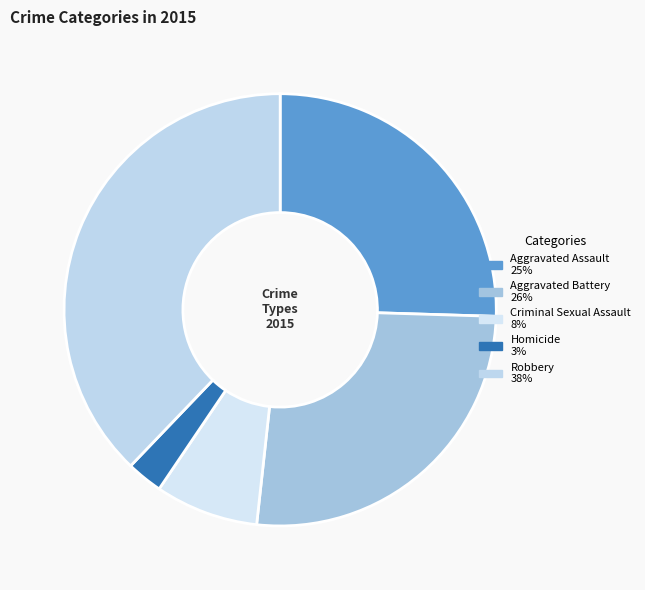

Which category has the biggest portion of the pie?

Robbery